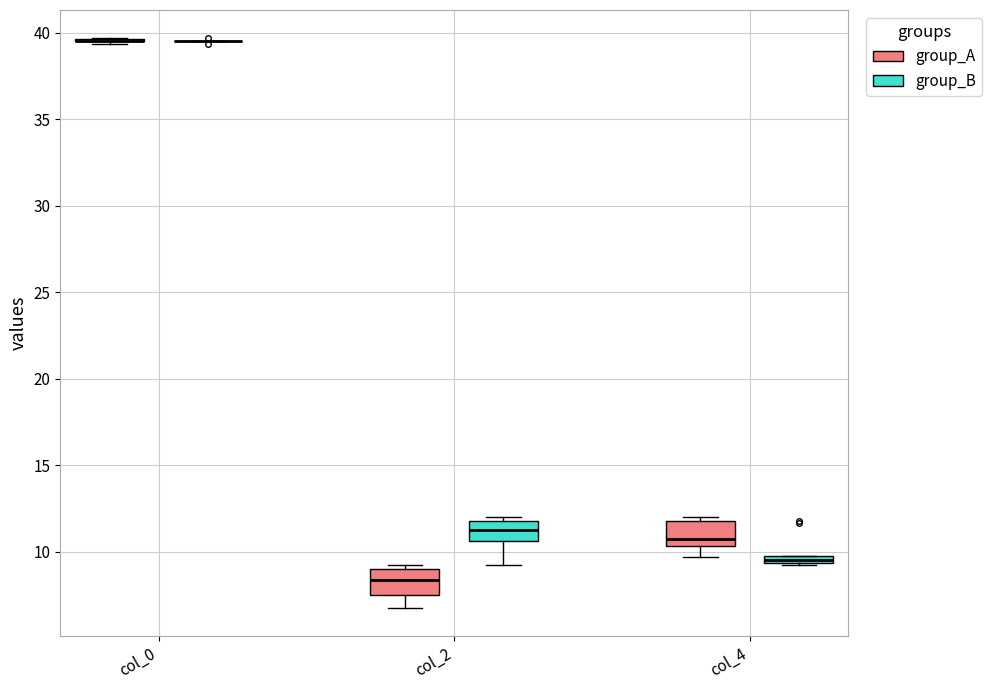

Where does the lower whisker of the box for col_2 (group_A) end on the y-axis? The values are not printed on the chart, so give them approximately, as read against the axis.

7.0